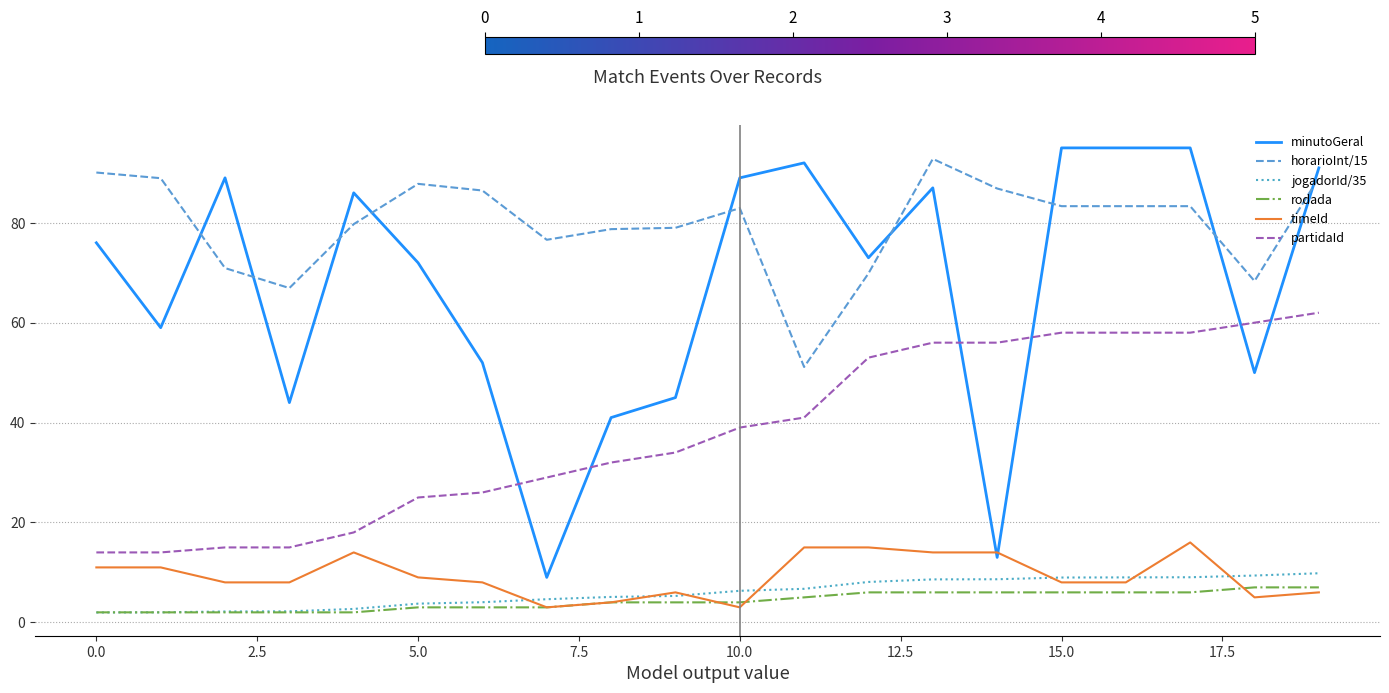

What are all the series names shown in the legend?

minutoGeral, horarioInt/15, jogadorId/35, rodada, timeId, partidaId